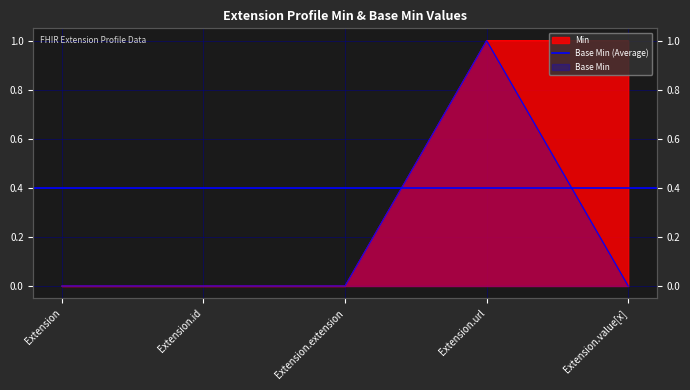

At which category does Base Min reach its first local peak?

Extension.url